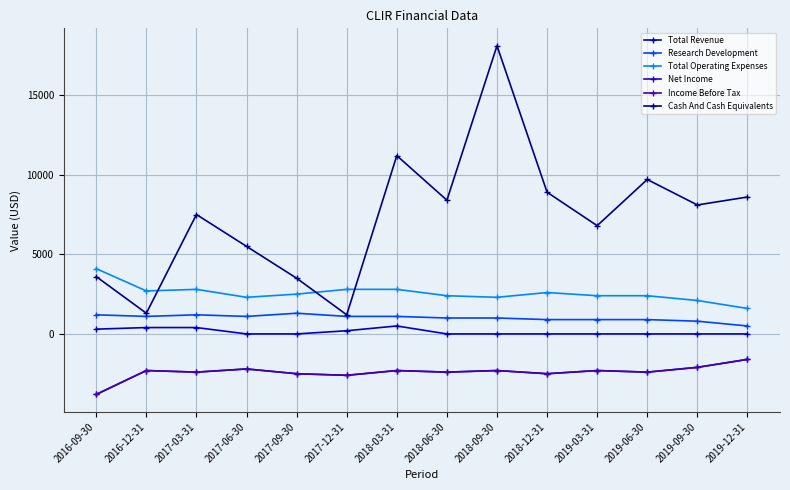

At 2019-09-30, list the series in order from smallest to largest.

Net Income, Income Before Tax, Total Revenue, Research Development, Total Operating Expenses, Cash And Cash Equivalents